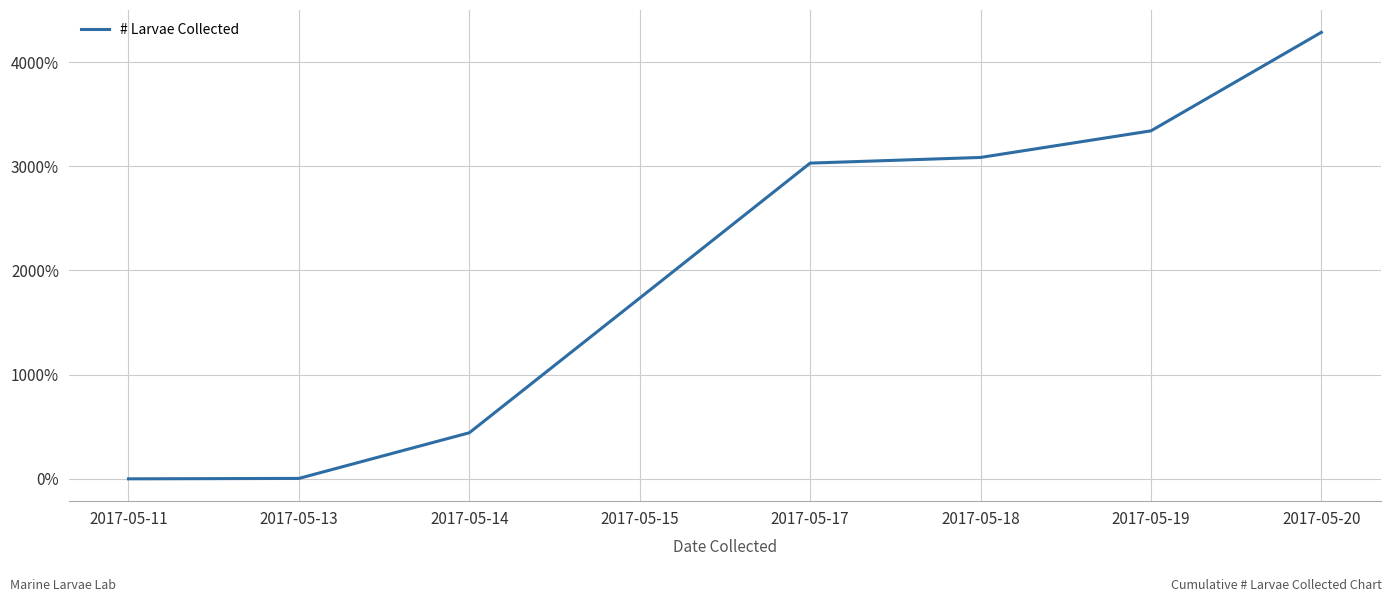

How many values exceed 3029?

4